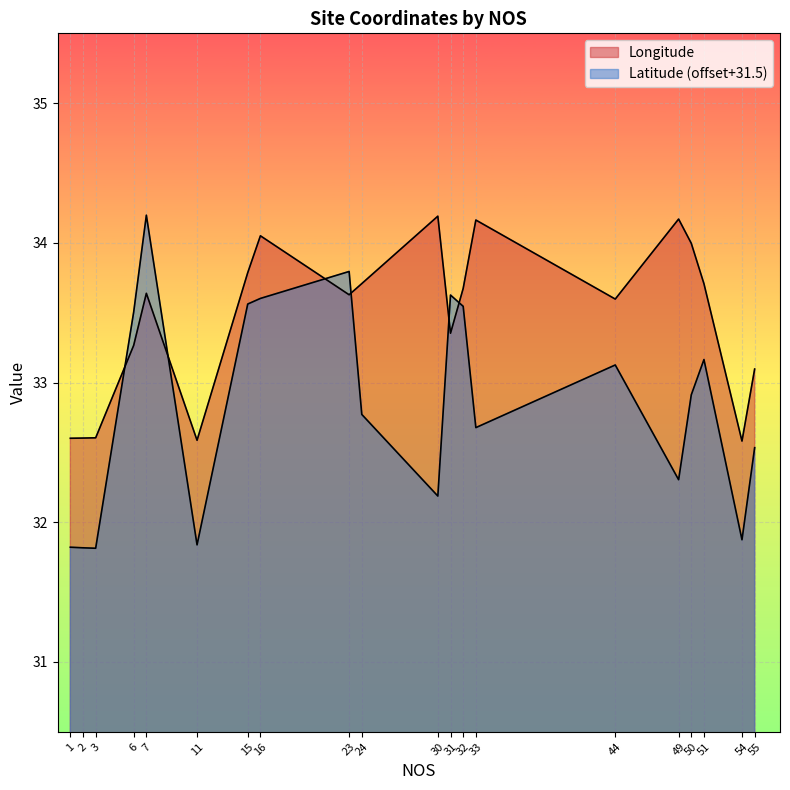

True or false: Latitude and Longitude cross at least once.

True